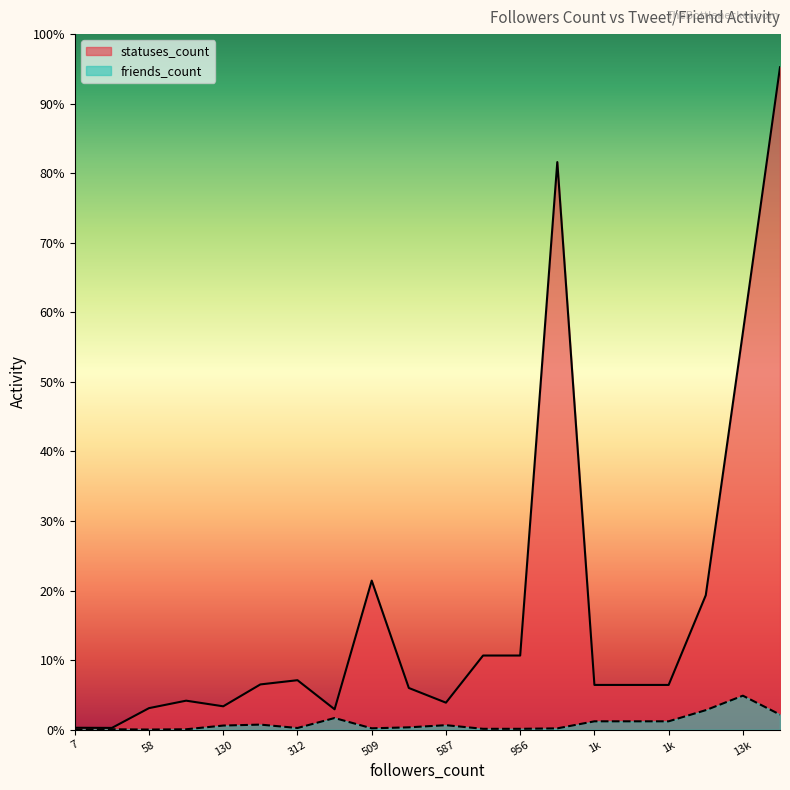

Rank the series by their maximum value, from lowest to highest.

friends_count, statuses_count